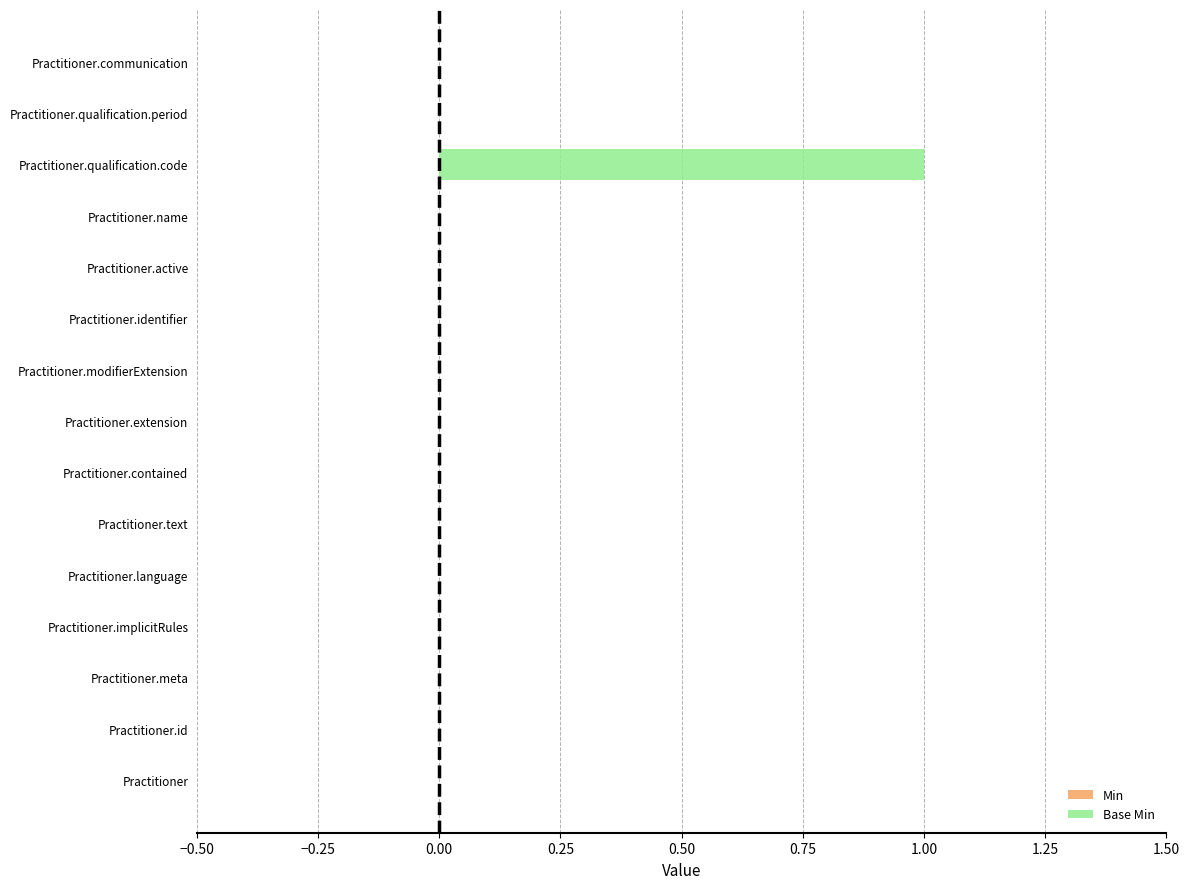

The value at Practitioner.extension is 0. True or false?

True